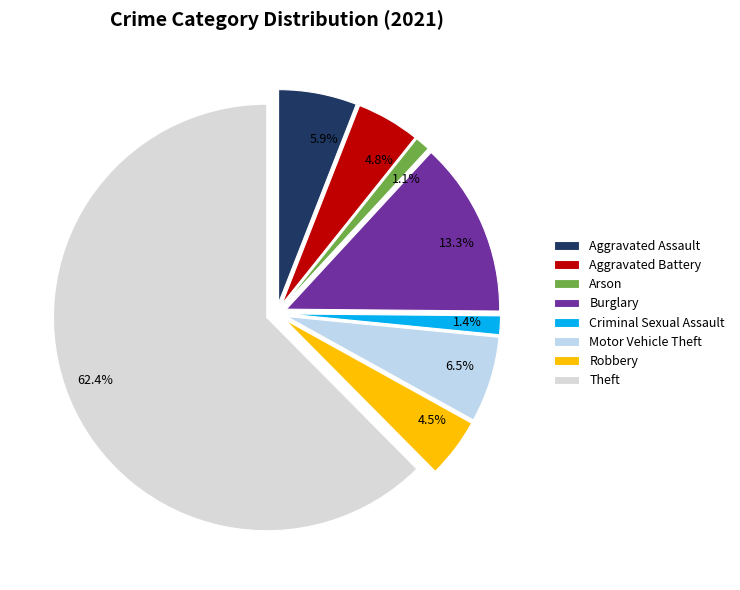

To the nearest percent, what is the combined percentage of Arson and Aggravated Battery?

6%